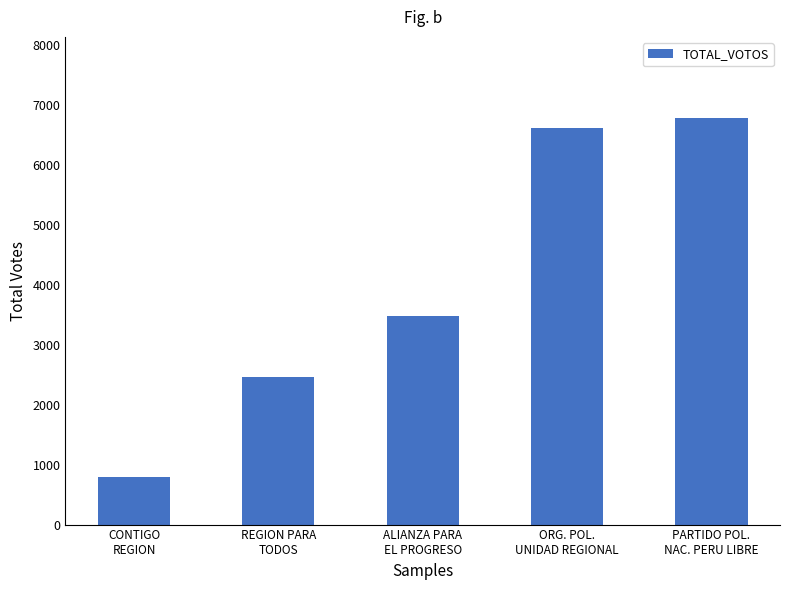

What is the approximate value at REGION PARA
TODOS?

2462